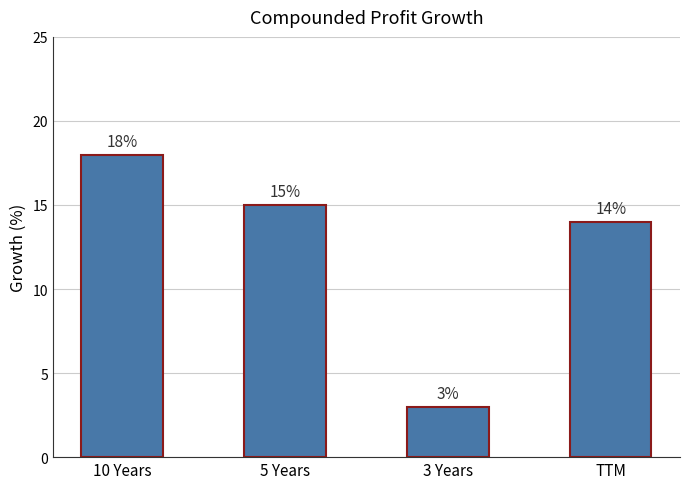

What is the label of the 3rd bar from the left?

3 Years